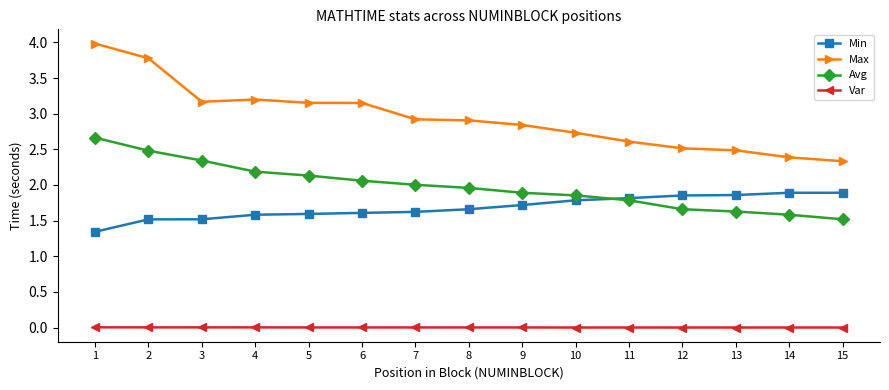

What is the value of the Avg point at the 6th from the left?

2.1